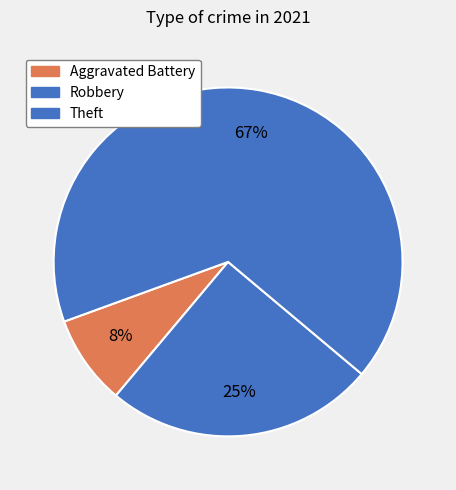

Count the number of slices in the pie.

3